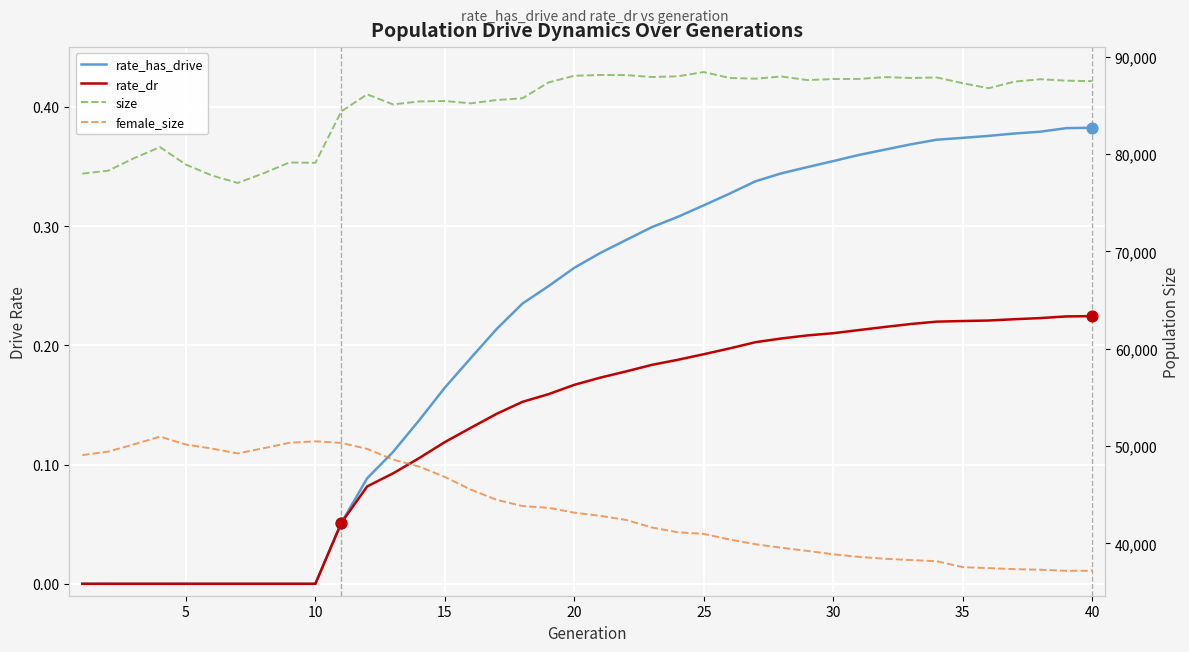

Which series contains the lowest Y value?

rate_has_drive